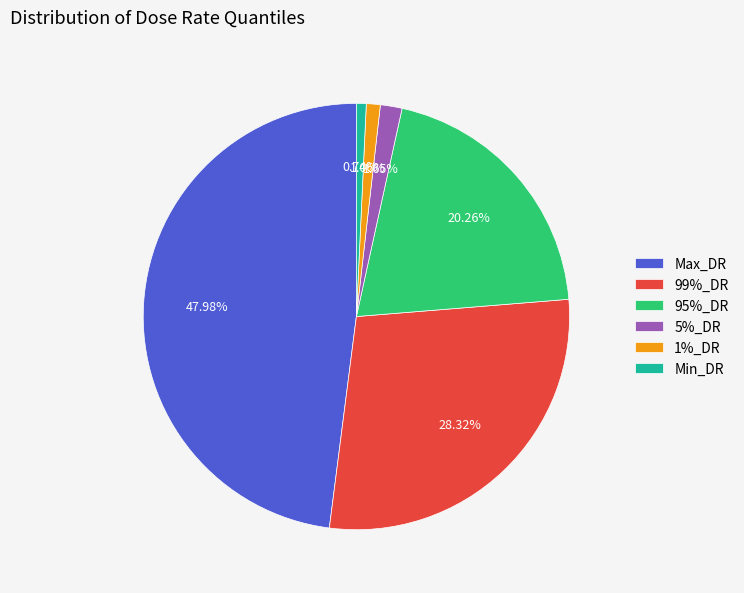

To the nearest percent, what portion does 5%_DR represent?

2%